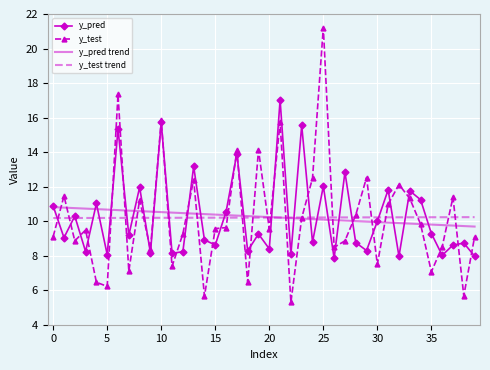

What is the minimum value shown in the chart?

5.3